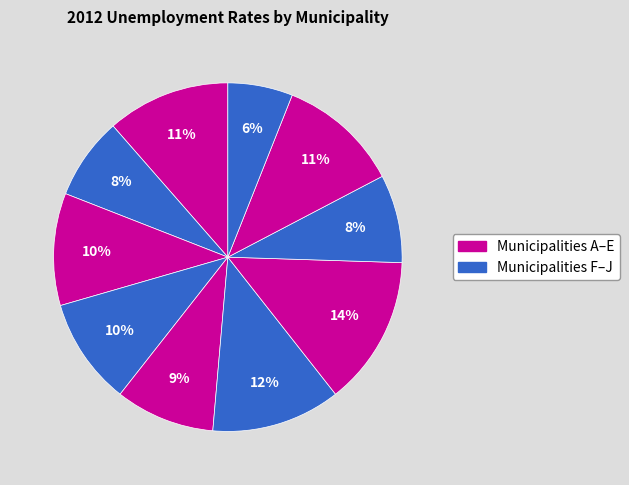

How many segments does this pie chart have?

10